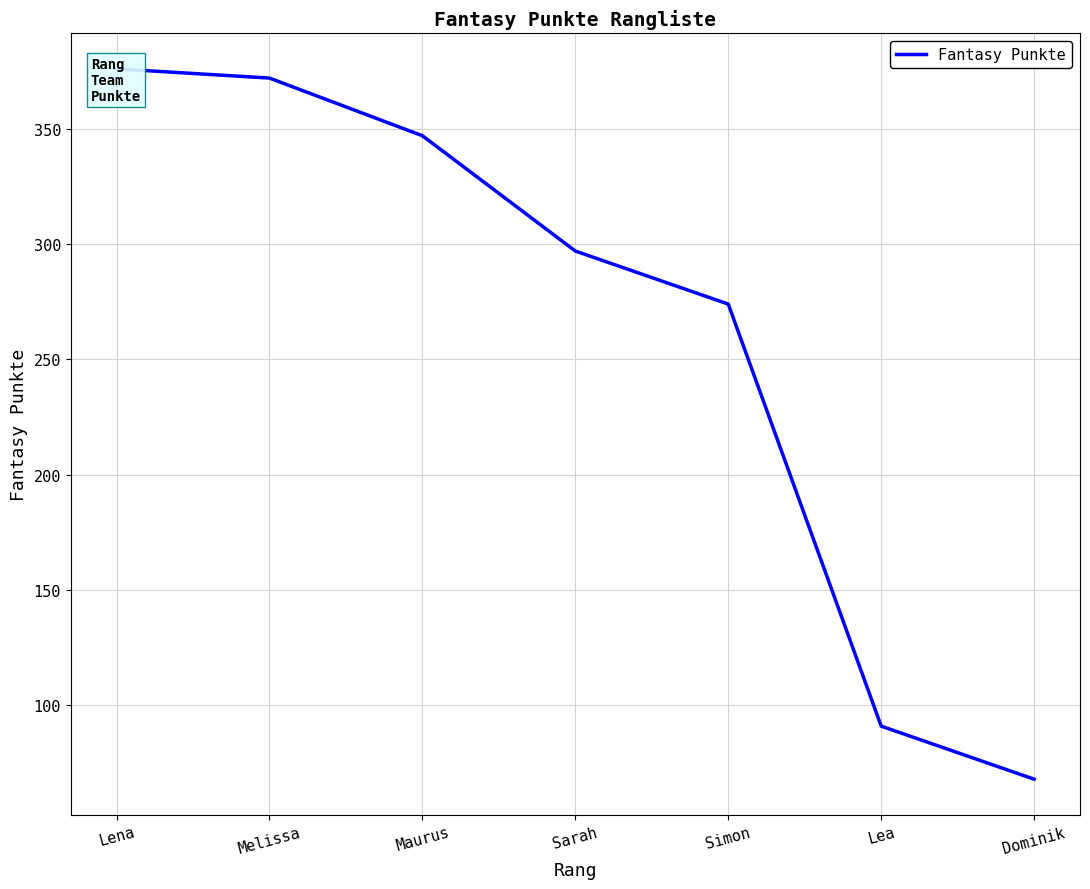

What is the sum of the values at Simon and Sarah?

571